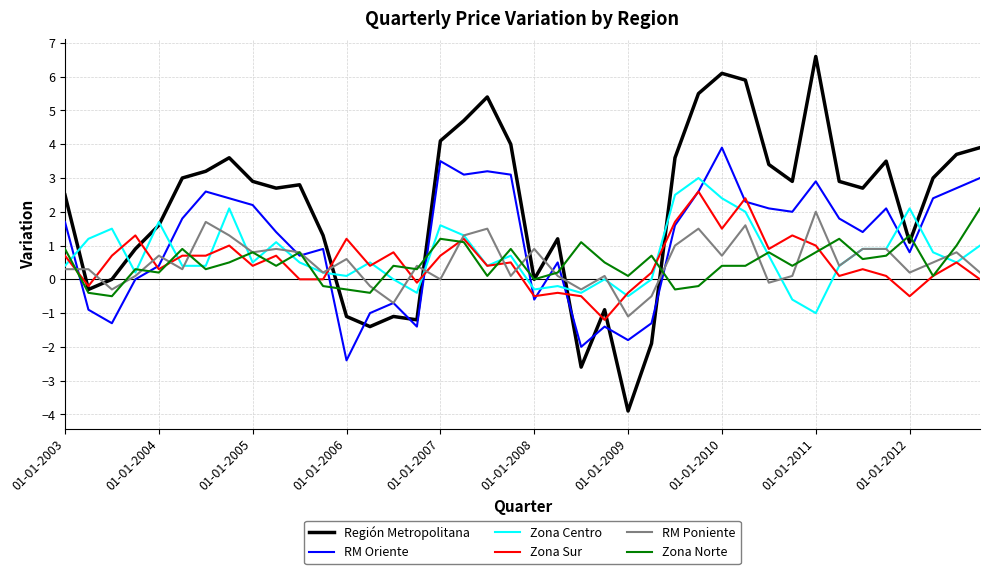

What is the greatest value displayed?

6.6